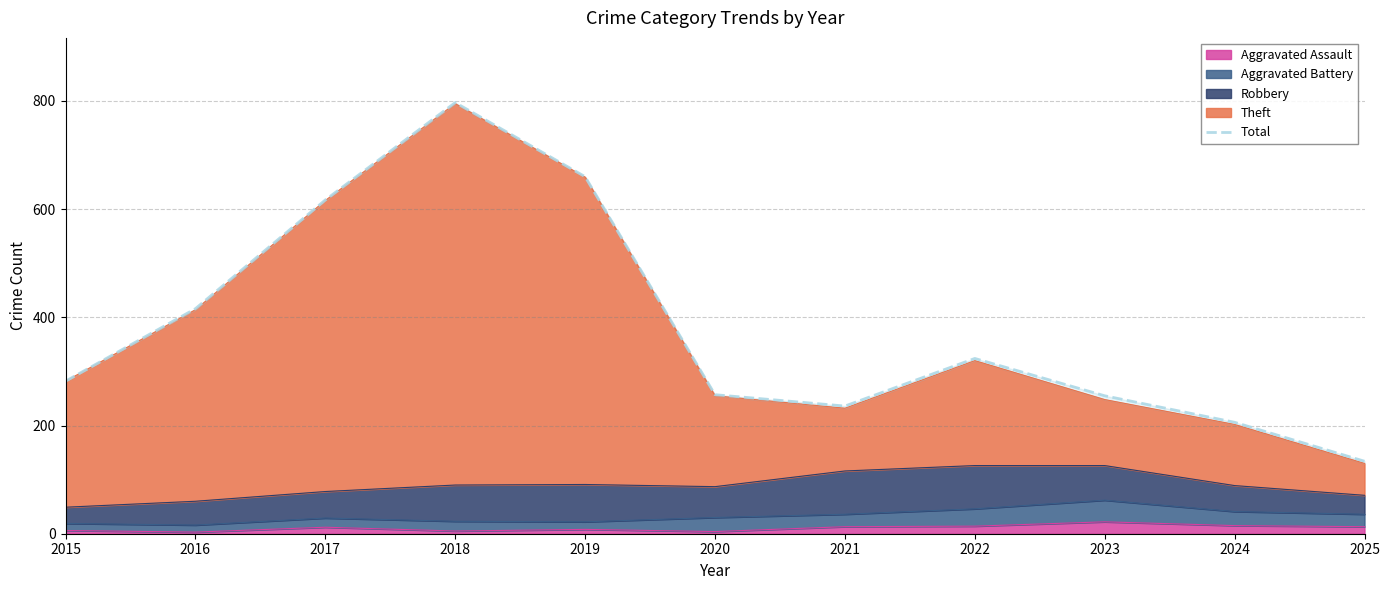

The Aggravated Assault series shows 14 at 2022. True or false?

True